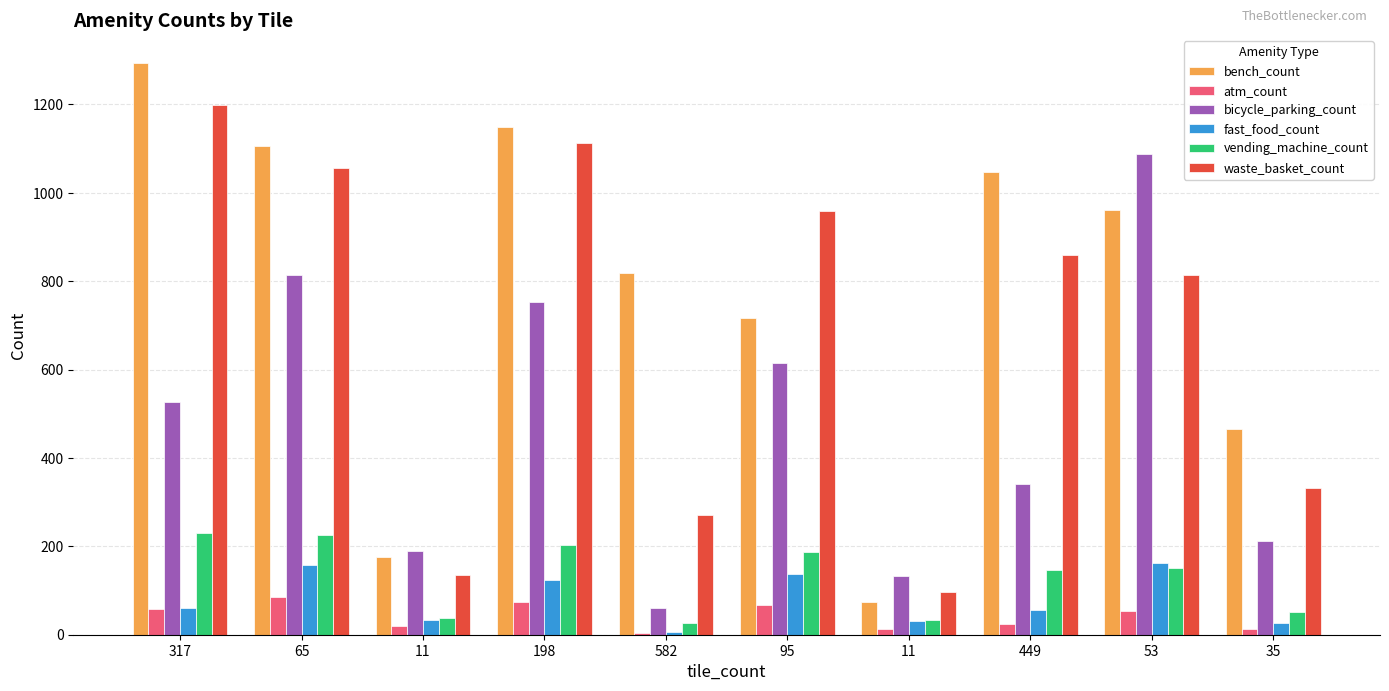

Count the number of categories in the chart.

10